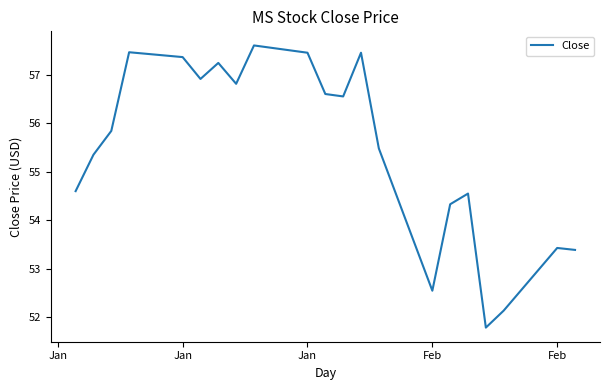

What is the difference between the maximum and minimum values?

5.8